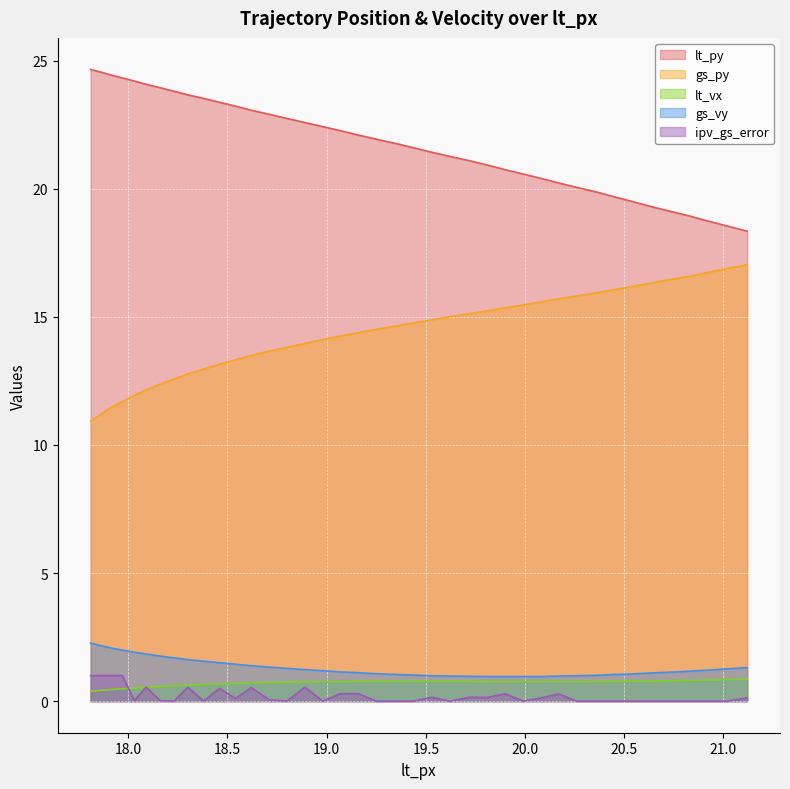

Which series has the largest total across all categories?

lt_py